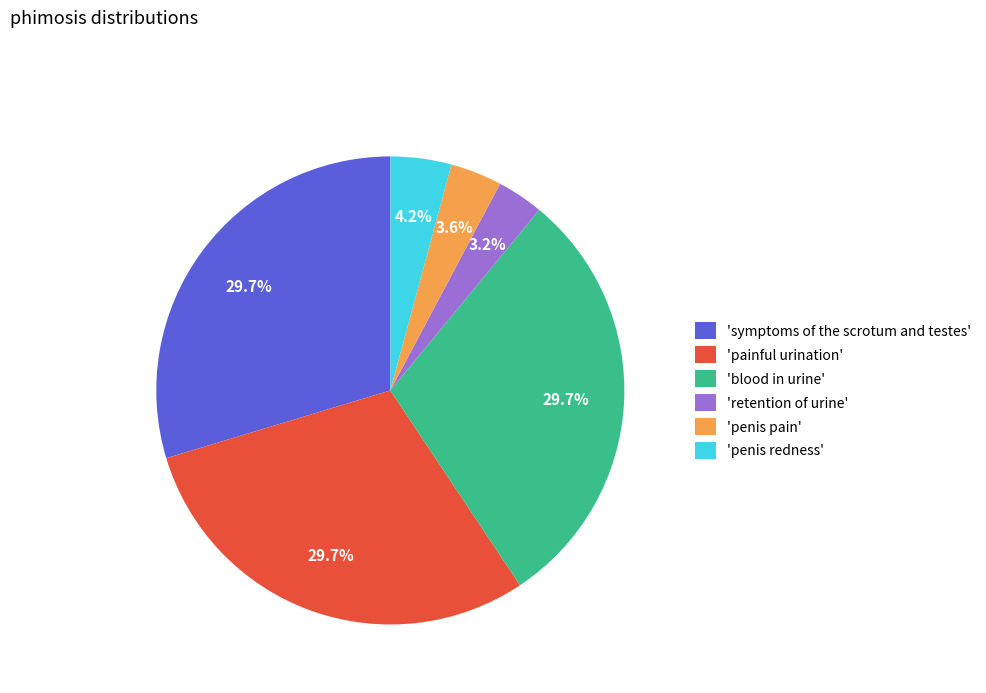

What portion of the pie excludes 'penis redness'?

95.8%